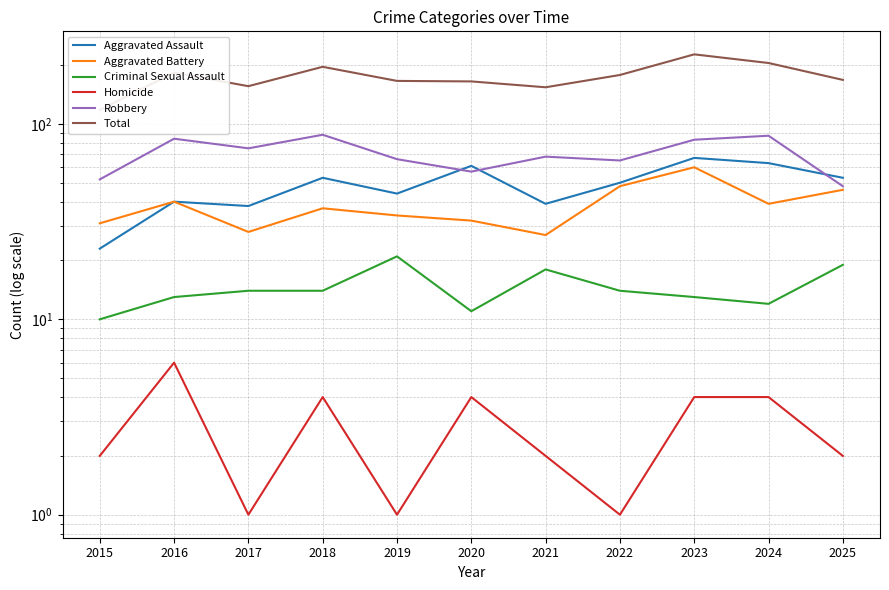

At which category is the sum across all series the highest?

2023